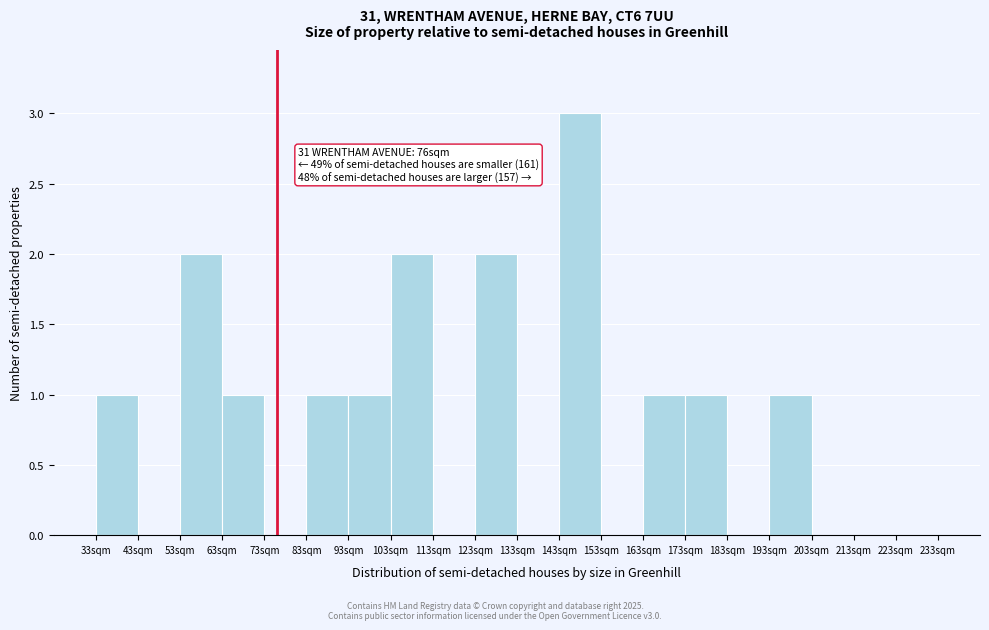

Which range on the x-axis has the tallest bar?

143 to 153